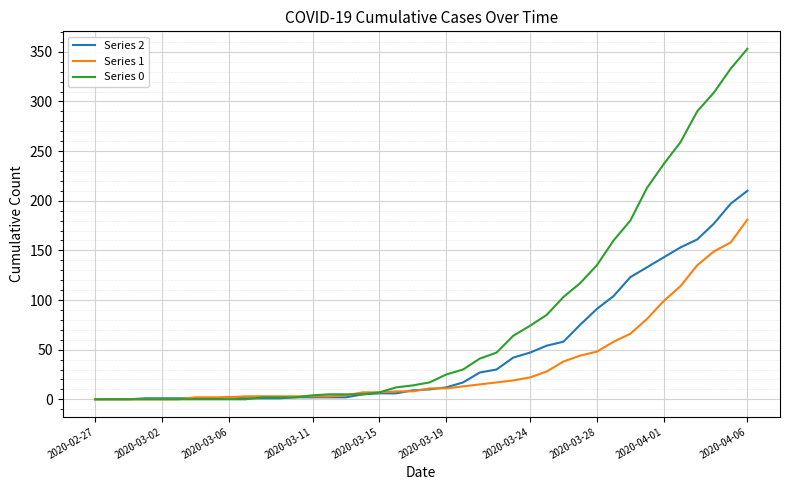

Rank the series by their maximum value, from highest to lowest.

Series 0, Series 2, Series 1